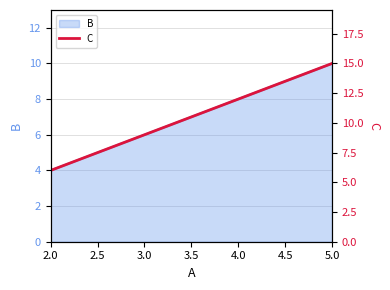

How many values are between 9 and 15?

3